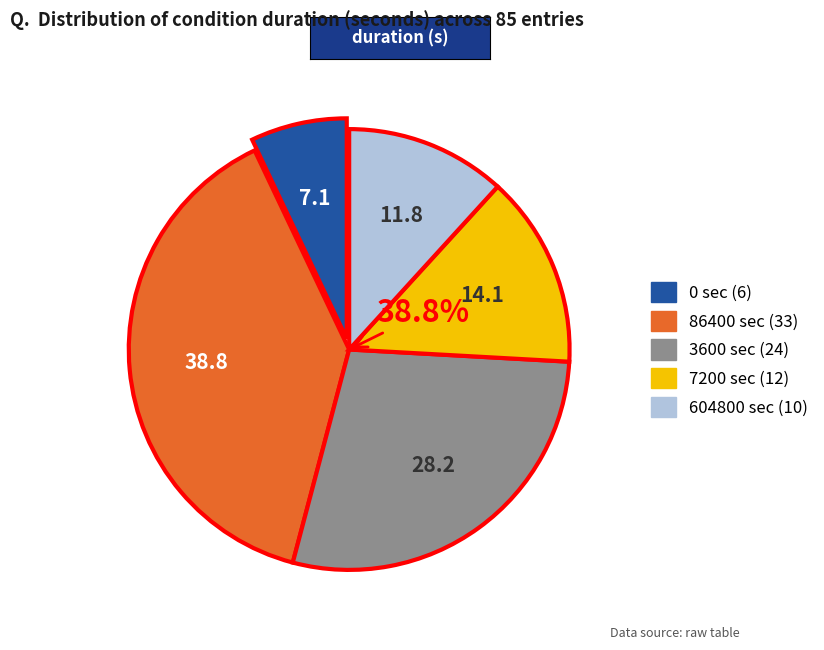

How many slices are in this pie chart?

5